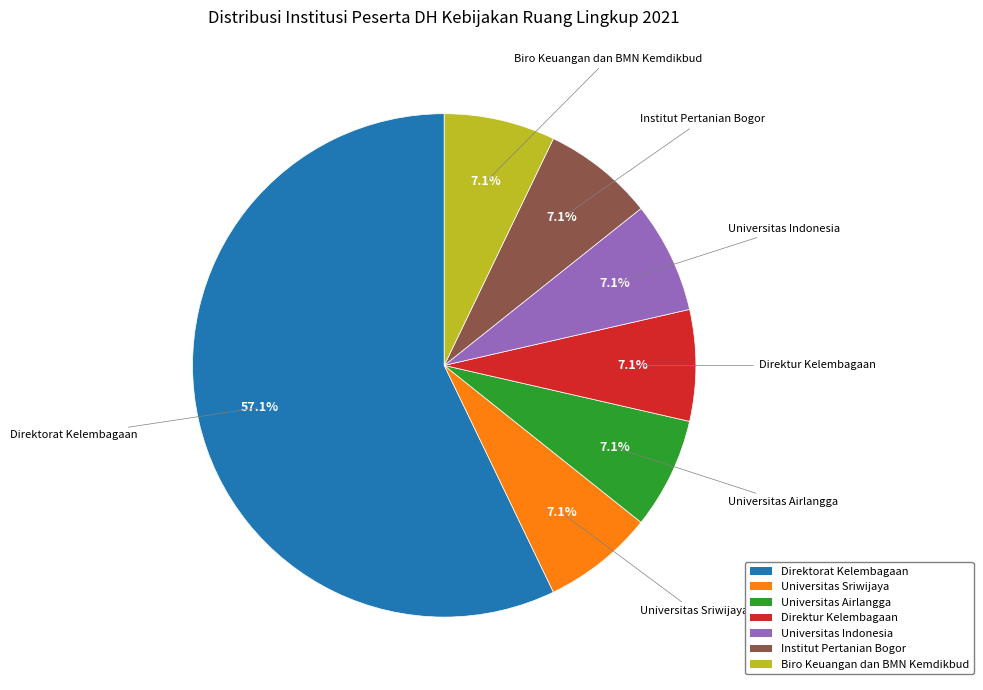

Count the number of slices in the pie.

7